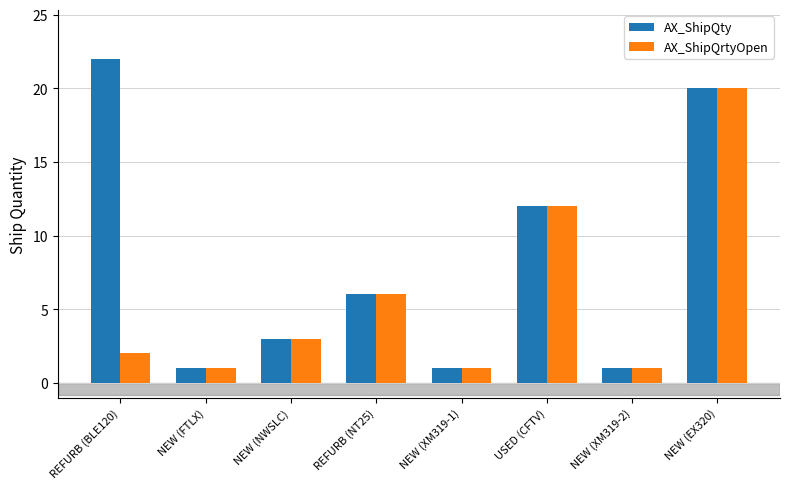

List the series in order of their peak value, lowest first.

AX_ShipQrtyOpen, AX_ShipQty